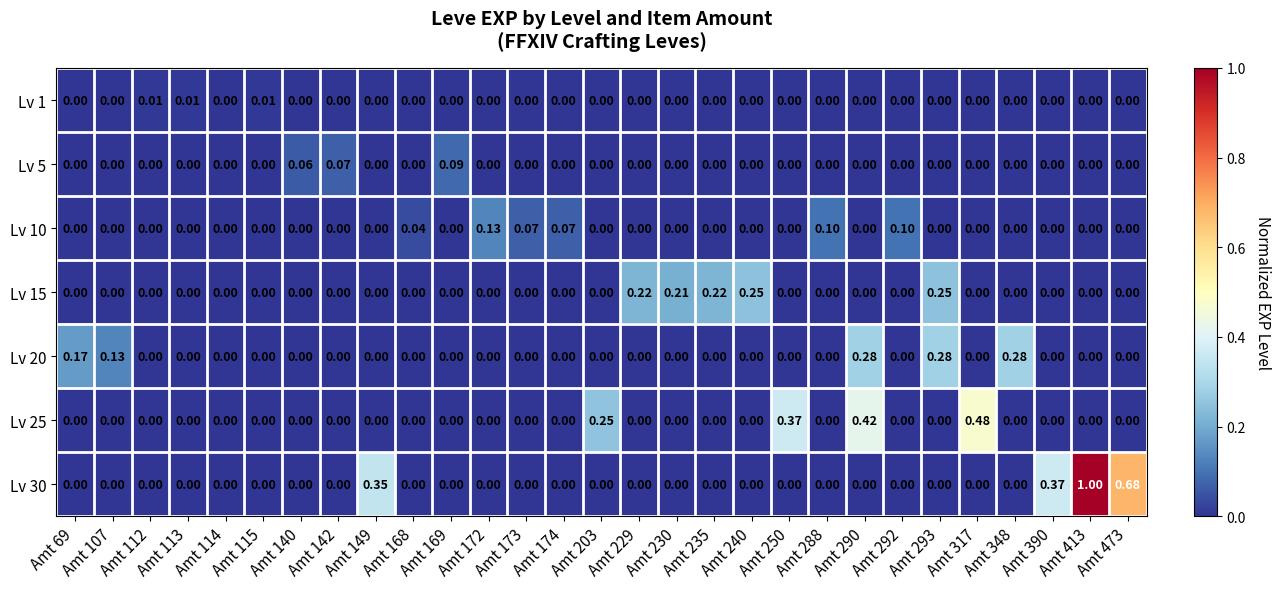

How many data points in Lv 25 are above 0?

4